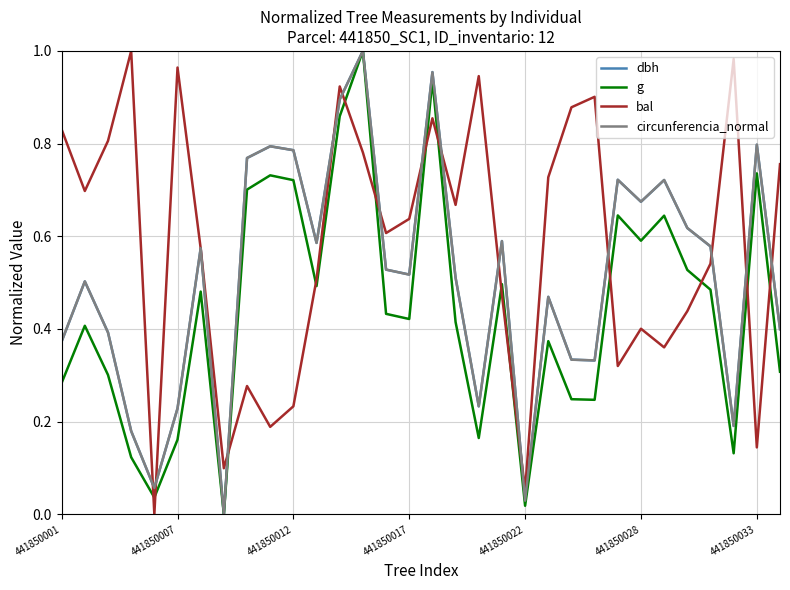

Which series has the largest total across all categories?

bal